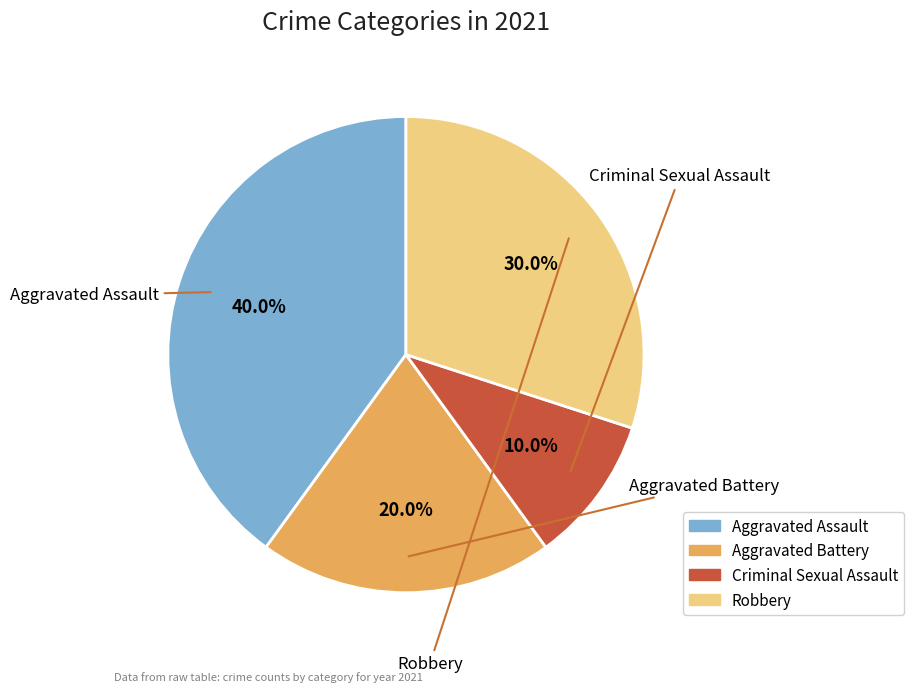

Is it true that Aggravated Assault is 53% of the pie?

False